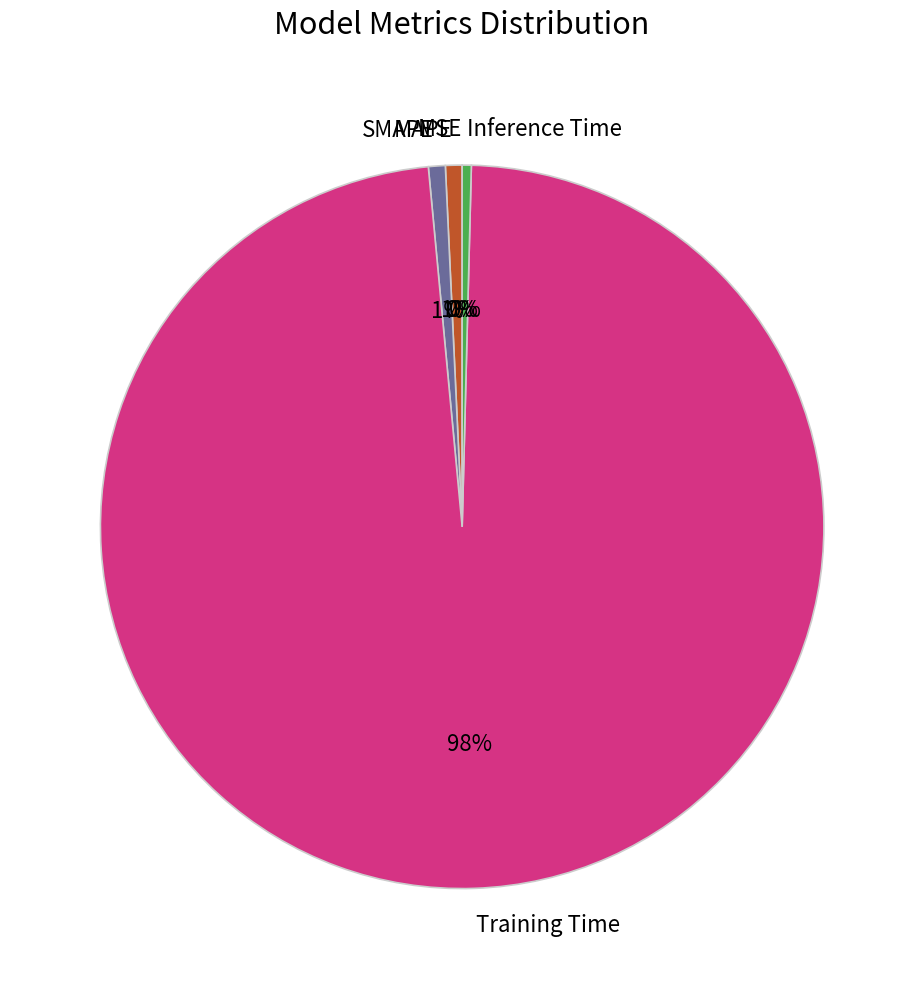

True or false: Training Time accounts for 87% of the total.

False